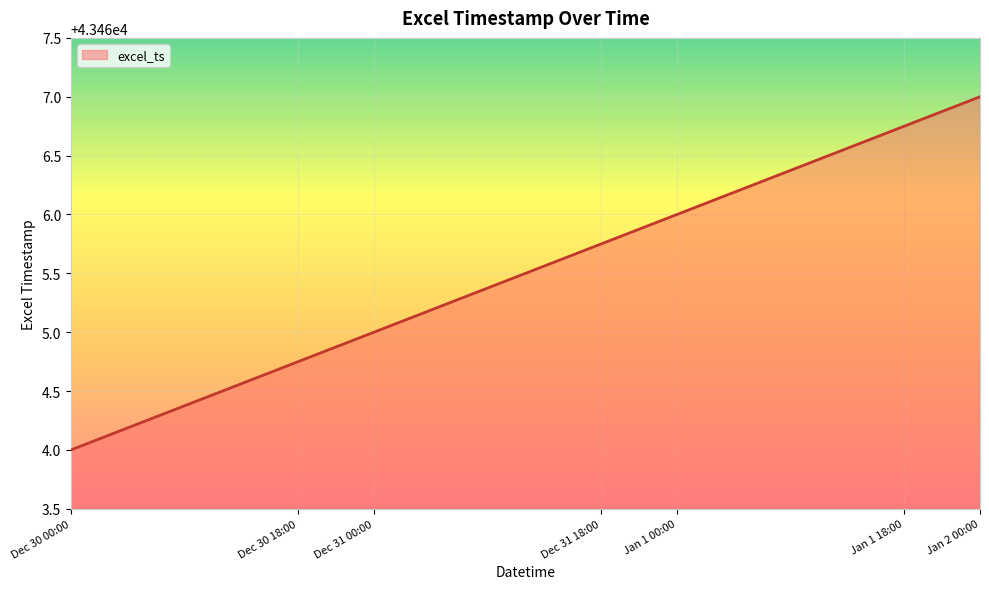

Does the chart display data point markers on the line(s)?

No